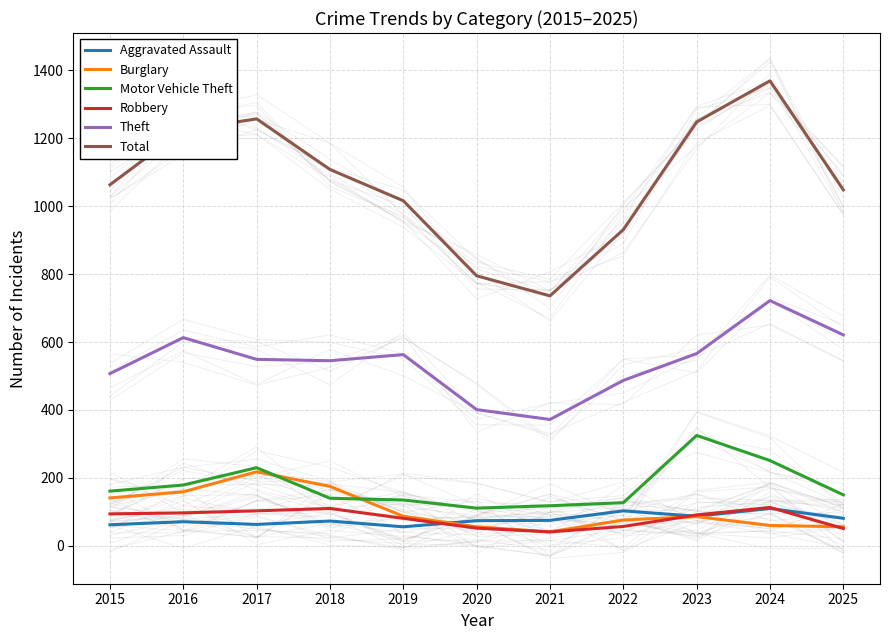

True or false: Aggravated Assault and Total intersect in this chart.

False